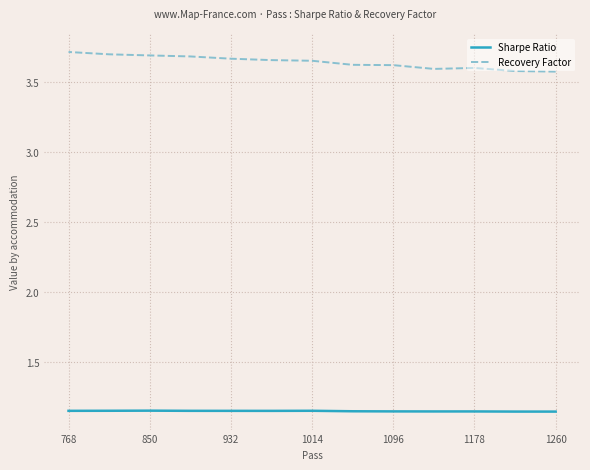

What is the lowest value of the Sharpe Ratio series?

1.1